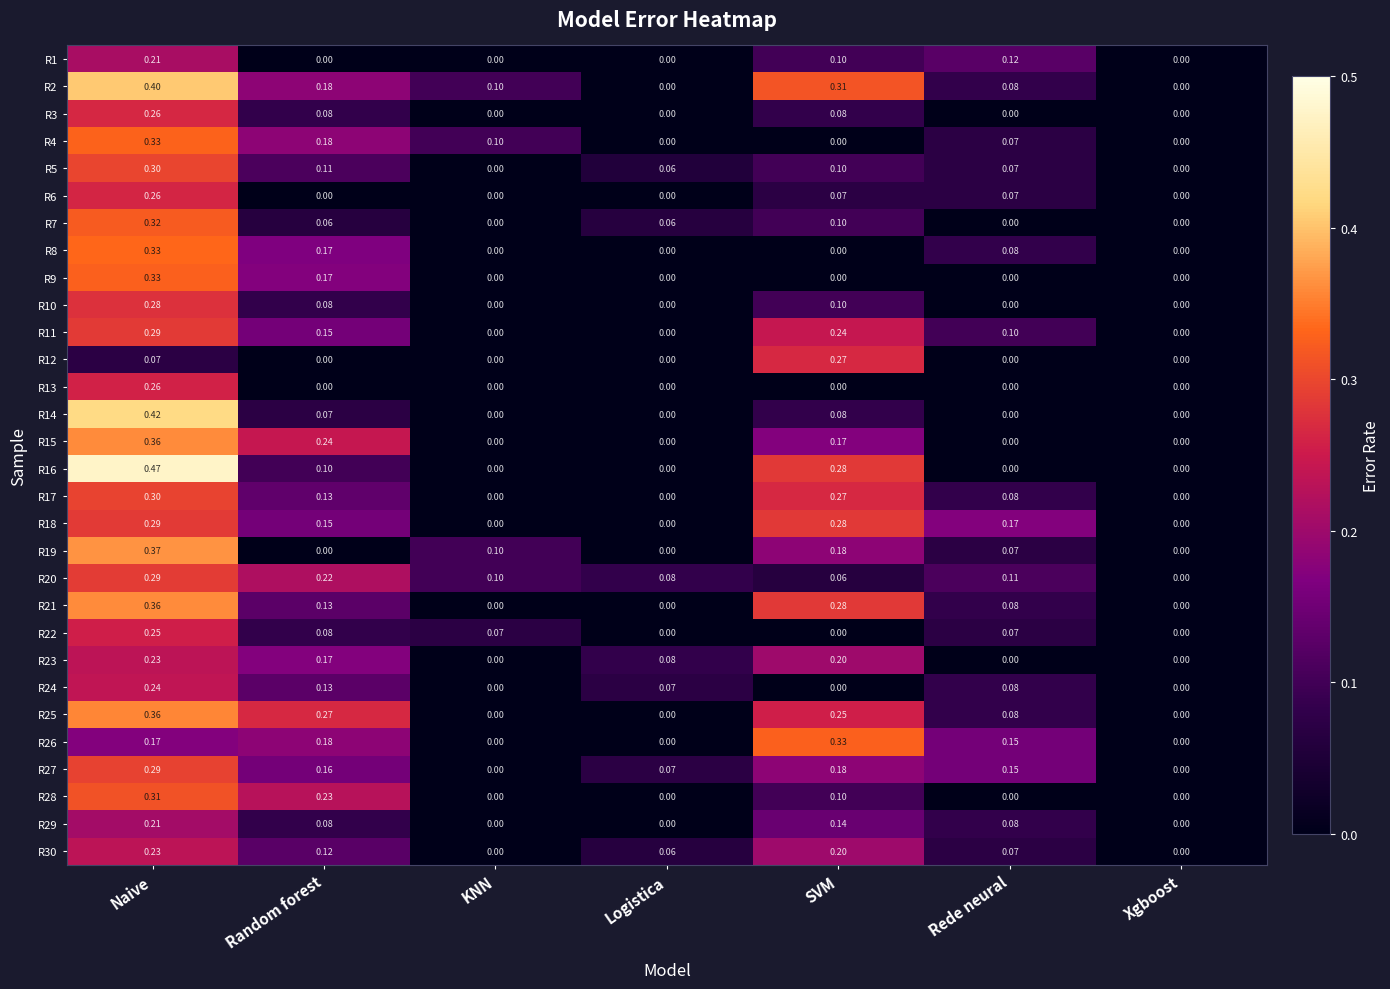

At which category is the sum across all series the highest?

Naive